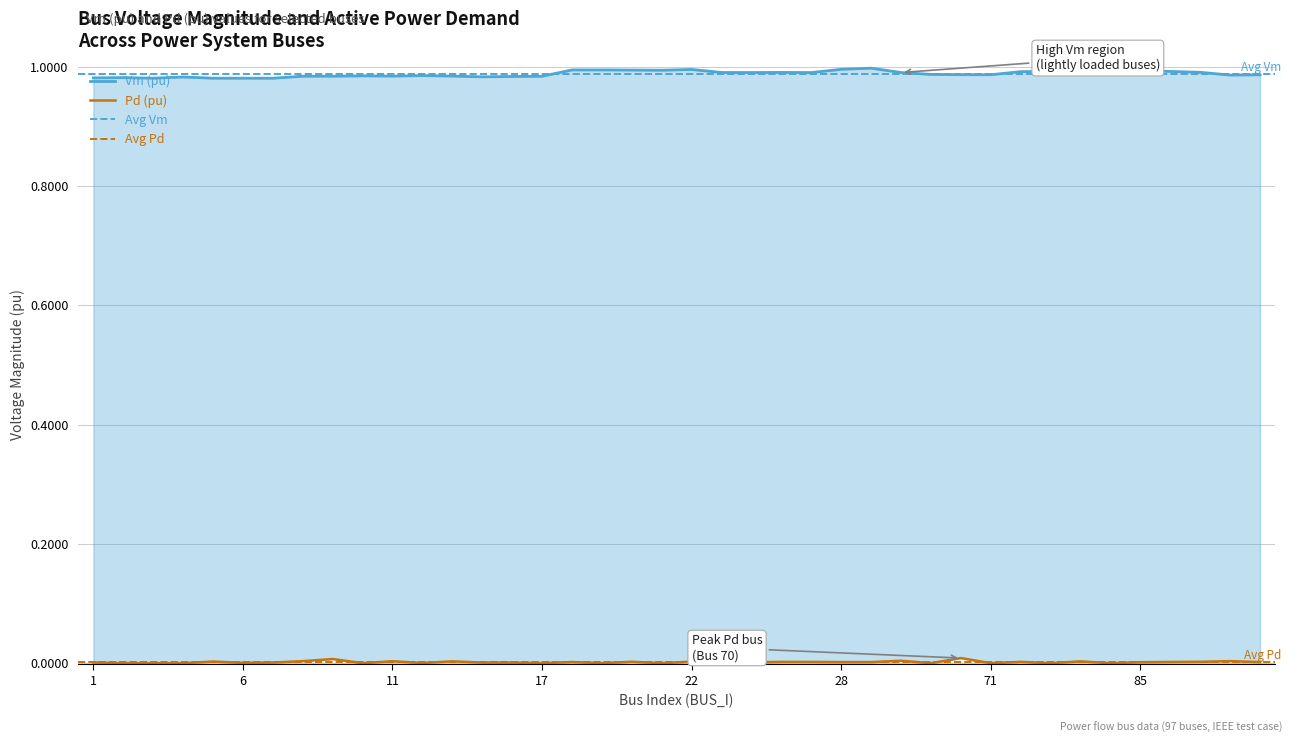

List the series in order of their overall mean, highest first.

Vm, Pd